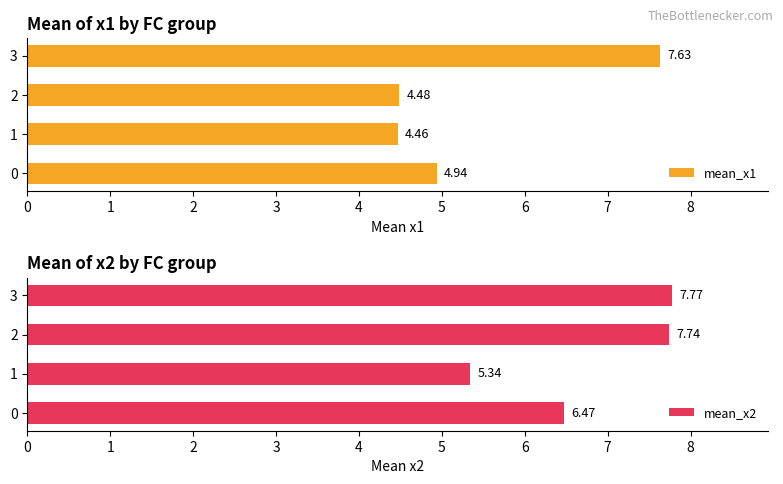

What is the spread (max minus min) of values at 1?

0.9